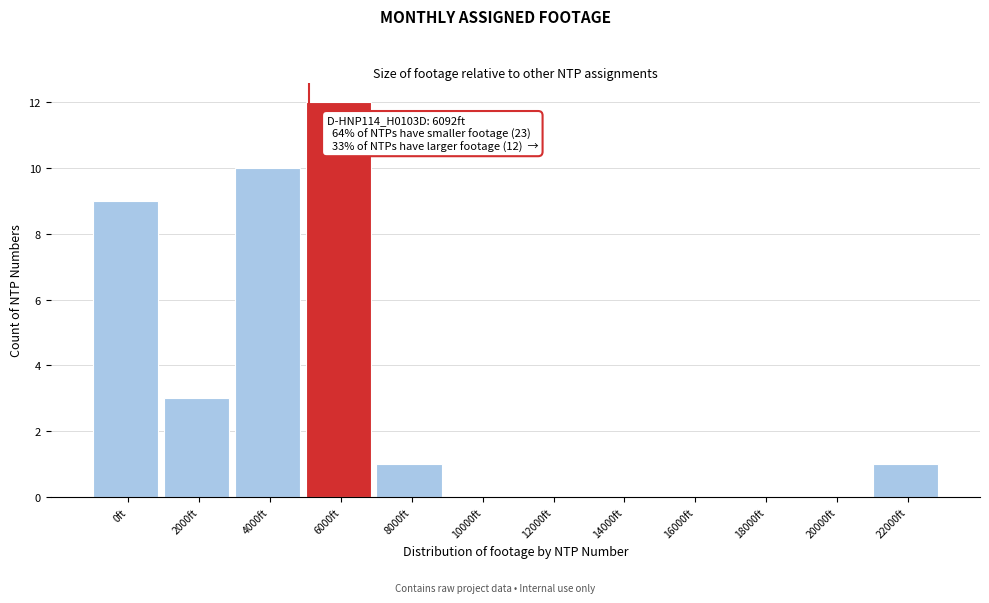

Reading right to left, transcribe all the data shown in this chart.

22000ft=1	20000ft=0	18000ft=0	16000ft=0	14000ft=0	12000ft=0	10000ft=0	8000ft=1	6000ft=12	4000ft=10	2000ft=3	0ft=9